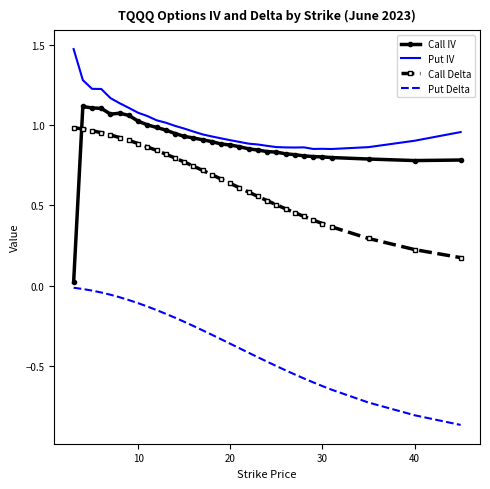

Which series has the widest spread of values?

Call IV